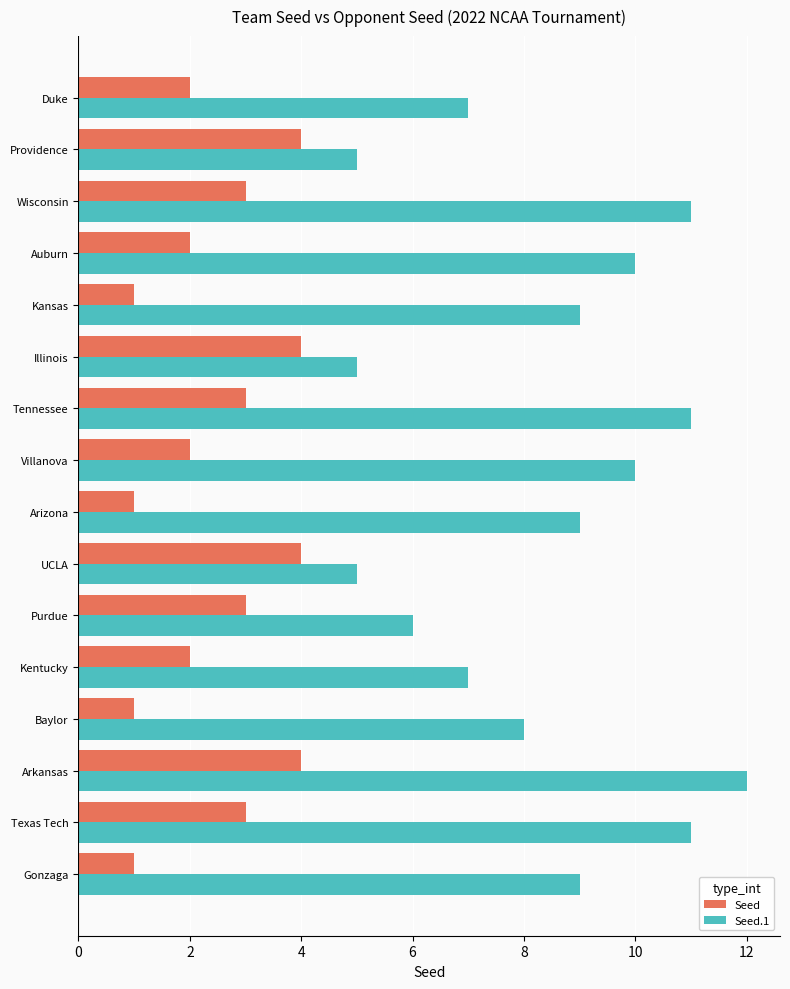

Which series has the largest total across all categories?

Seed.1